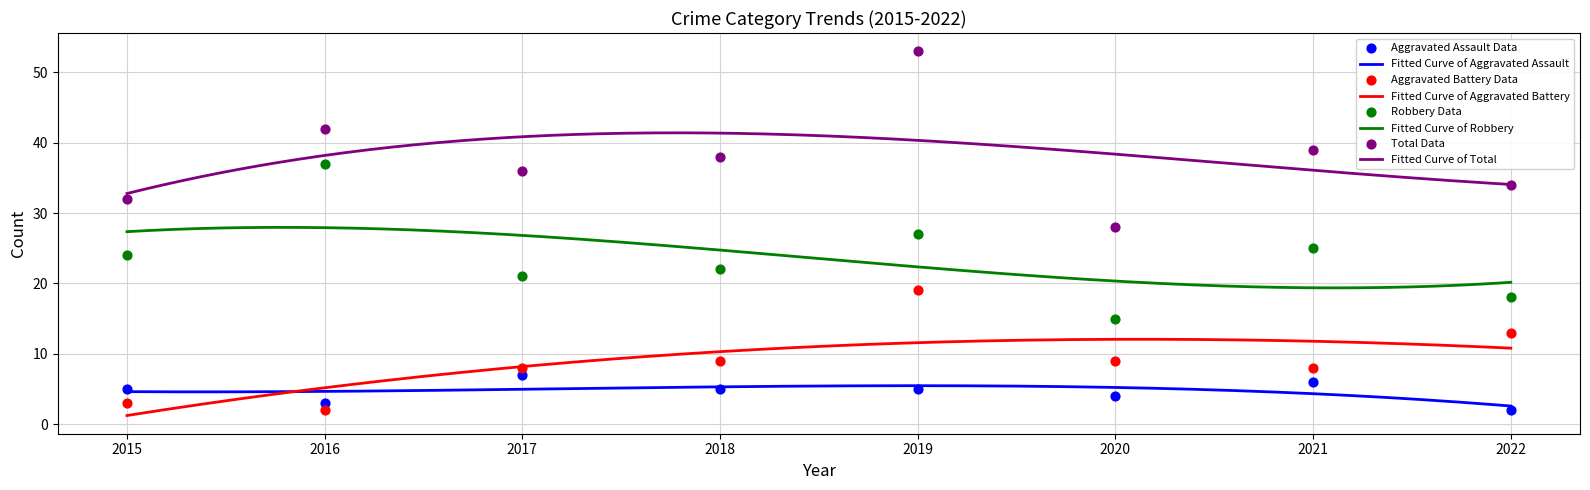

Which series has the largest total across all categories?

Total